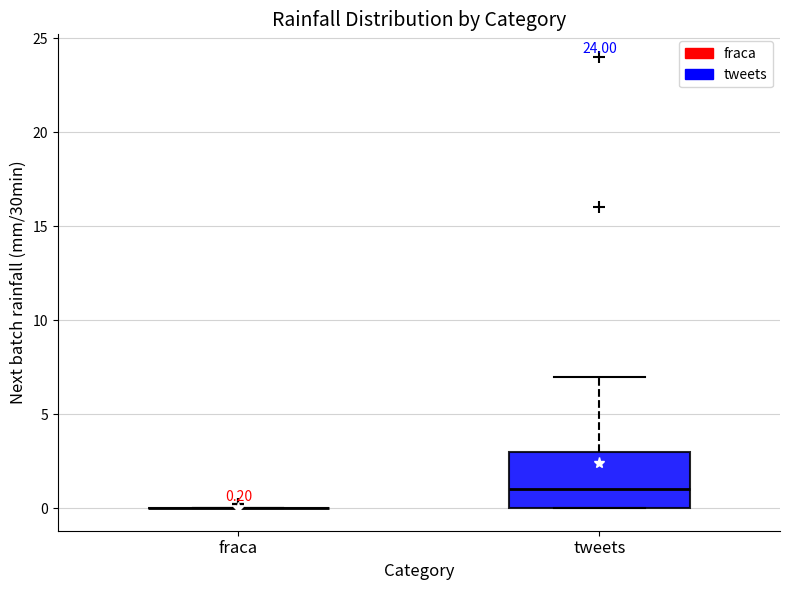

Which box is the tallest, from its lower edge to its upper edge?

tweets